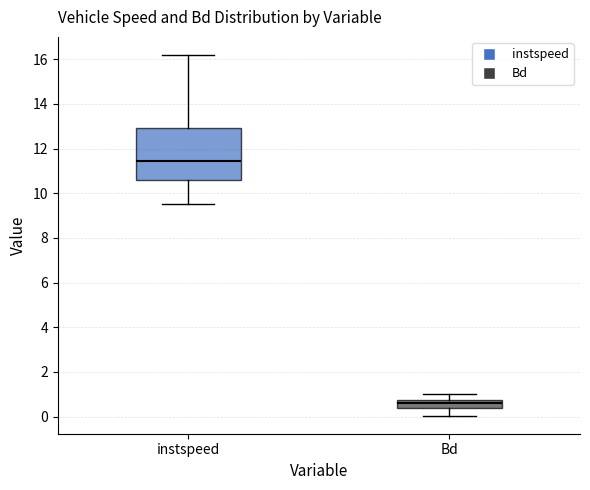

Which box is the tallest, from its lower edge to its upper edge?

instspeed